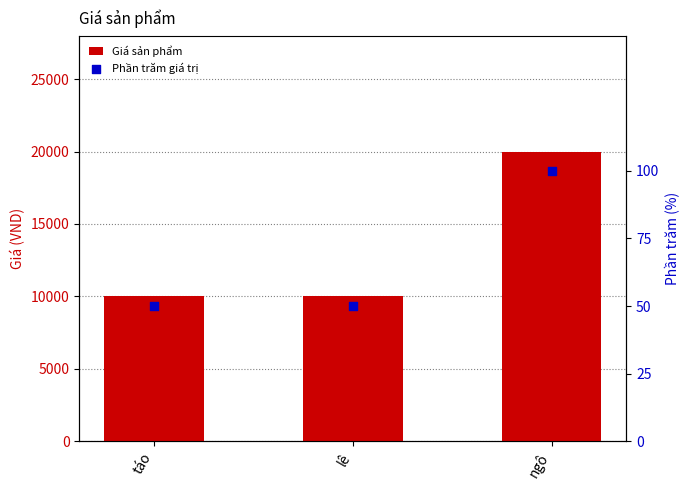

Which series contains the lowest Y value?

Phần trăm giá trị